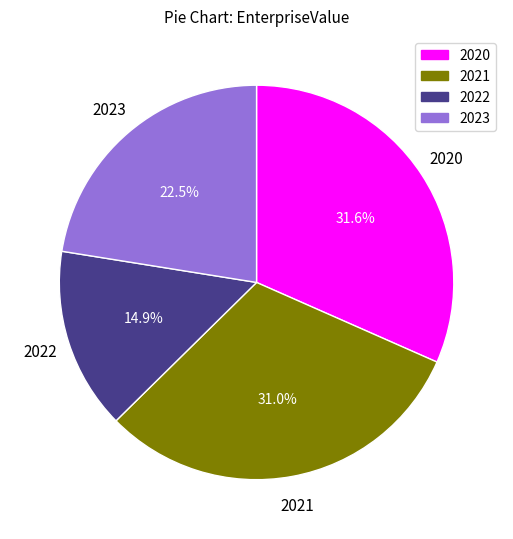

Is 2022 the majority of the pie?

No